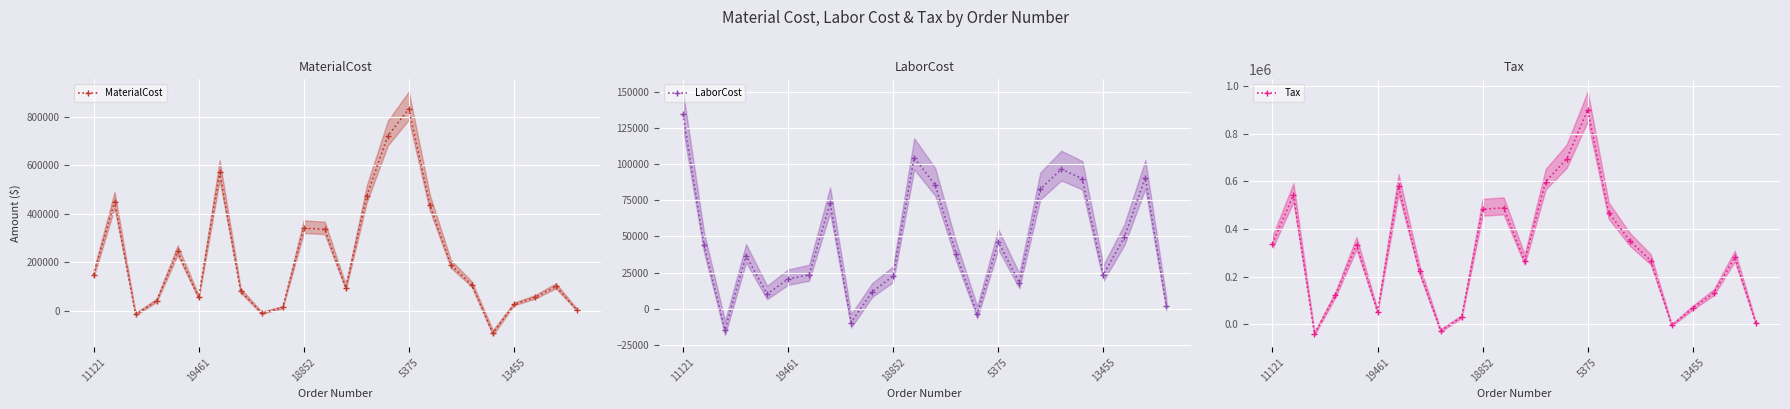

True or false: MaterialCost has more than 2 interior local peaks.

True